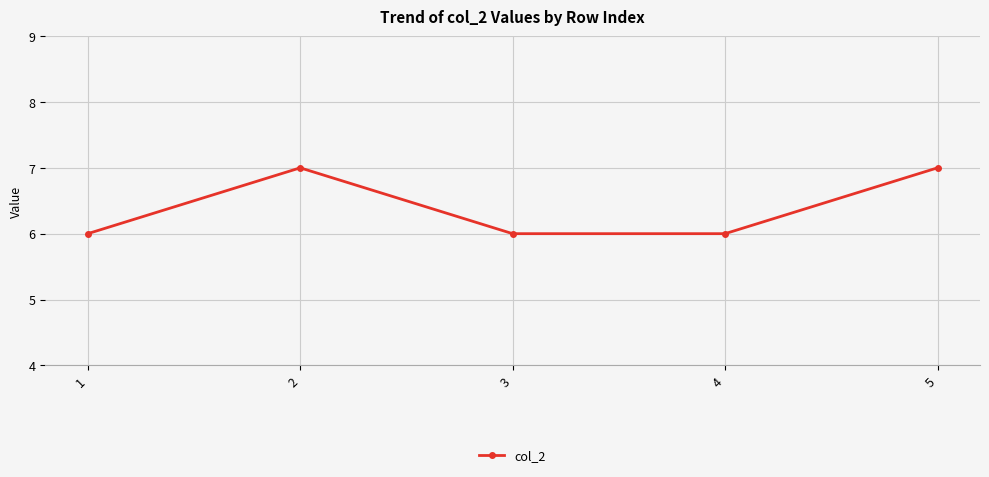

True or false: the data shows 3 at 3.

False